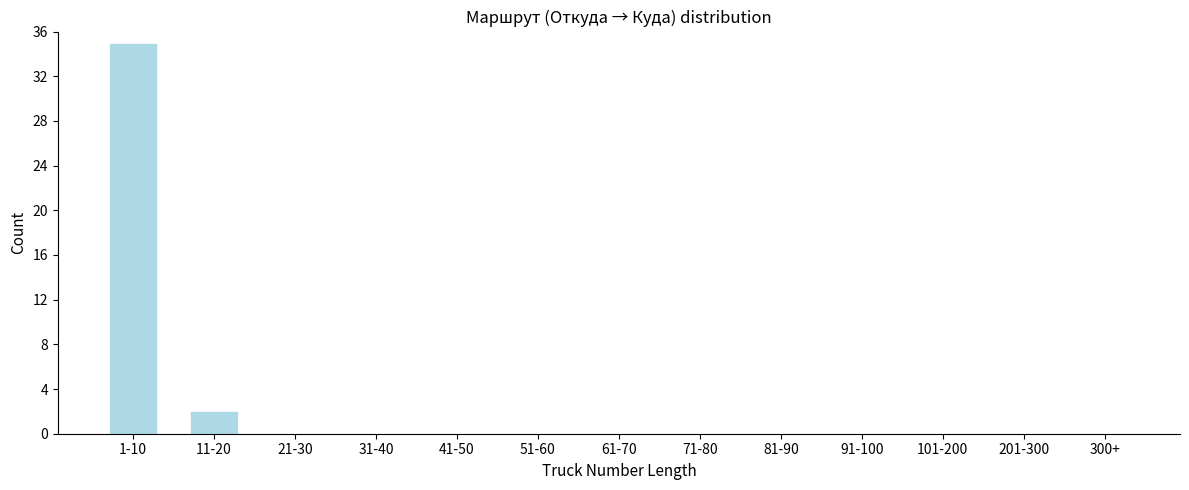

Reading left to right, extract all data points from this chart.

1-10=35	11-20=2	21-30=0	31-40=0	41-50=0	51-60=0	61-70=0	71-80=0	81-90=0	91-100=0	101-200=0	201-300=0	300+=0